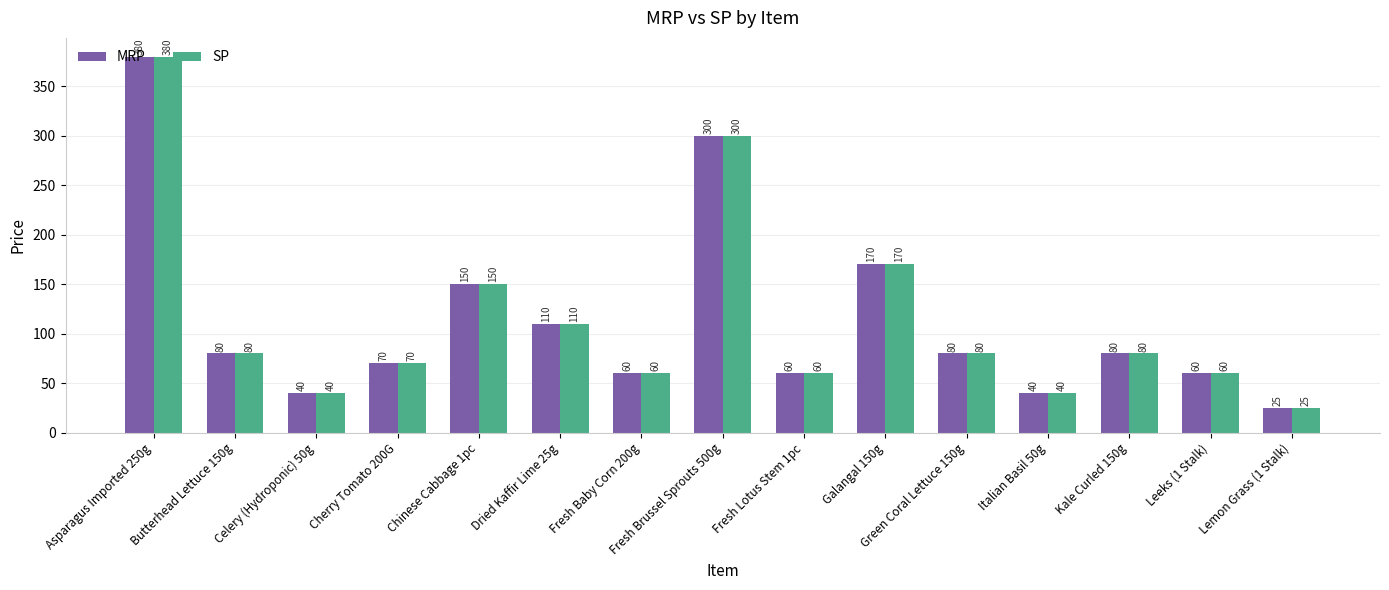

What is the value of the MRP bar at the 7th from the left?

60